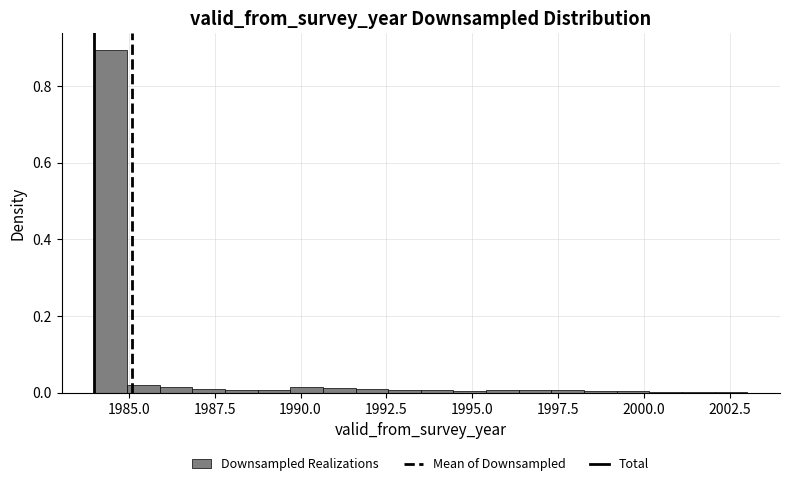

Around what value on the x-axis is the tallest bar? Give the approximate position of its centre, as read against the axis.

1984.5